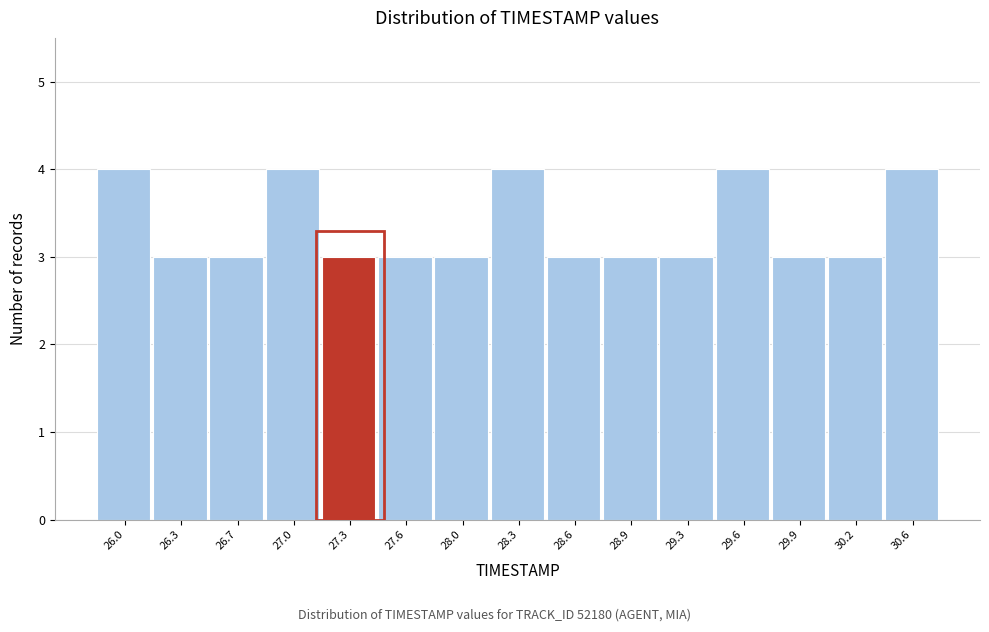

Reading left to right, list all the values displayed in this chart.

26.0=4	26.3=3	26.7=3	27.0=4	27.3=3	27.6=3	28.0=3	28.3=4	28.6=3	28.9=3	29.3=3	29.6=4	29.9=3	30.2=3	30.6=4